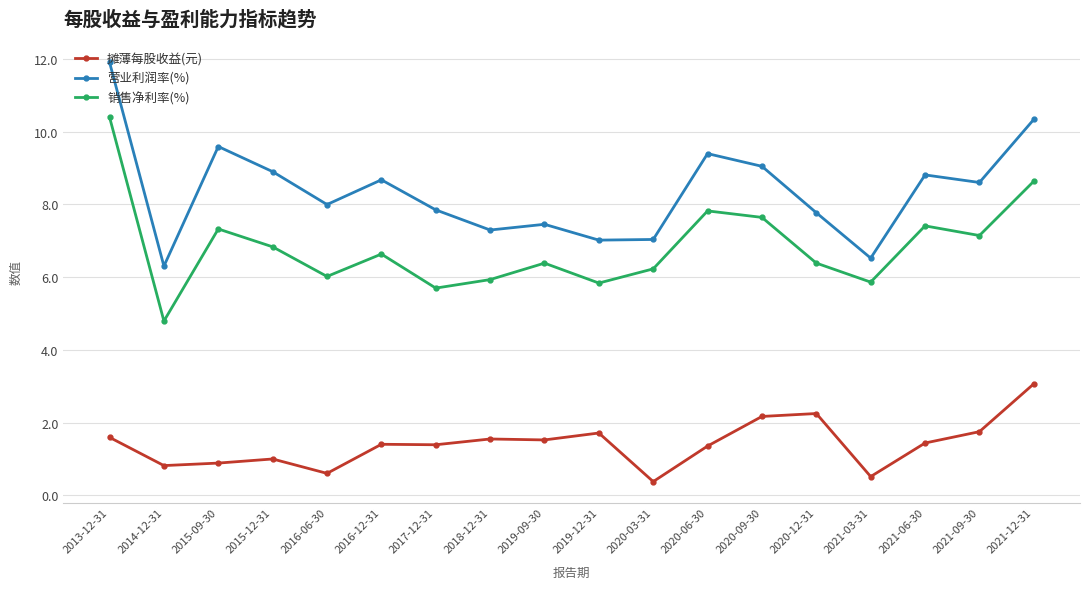

Rank the series by their average value, from highest to lowest.

营业利润率(%), 销售净利率(%), 摊薄每股收益(元)